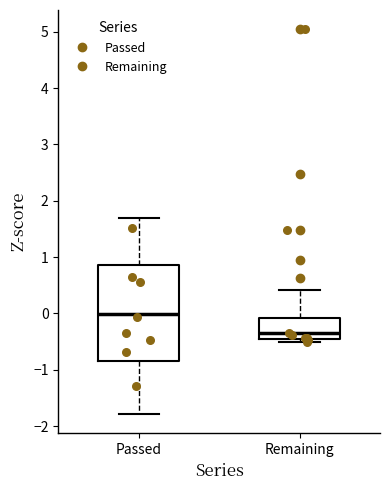

Where does the median line of the box for Remaining sit on the y-axis? The values are not printed on the chart, so give them approximately, as read against the axis.

-0.4